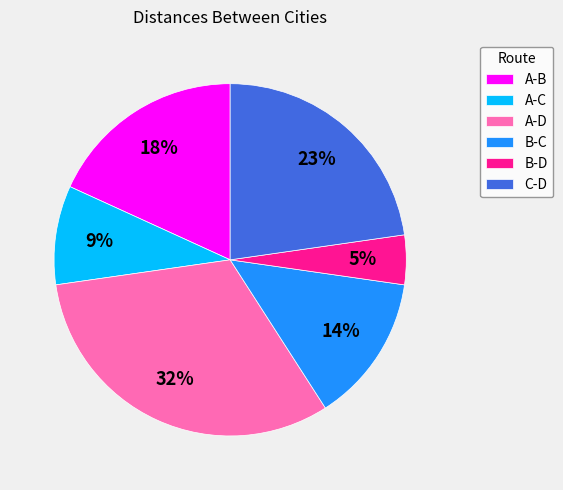

Rank the categories by value from highest to lowest.

A-D, C-D, A-B, B-C, A-C, B-D